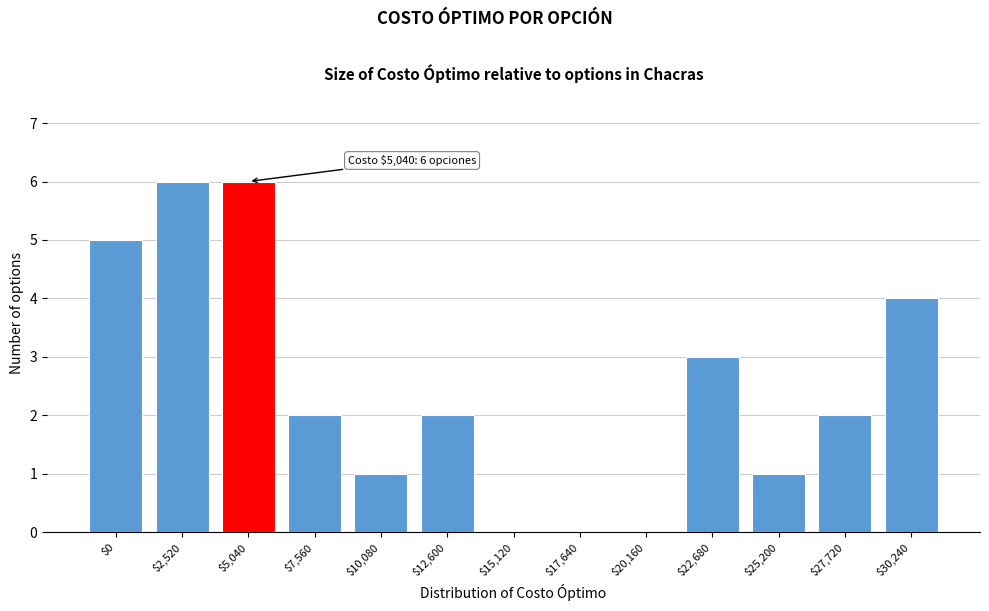

True or false: the data shows 0 at $17,640.

True